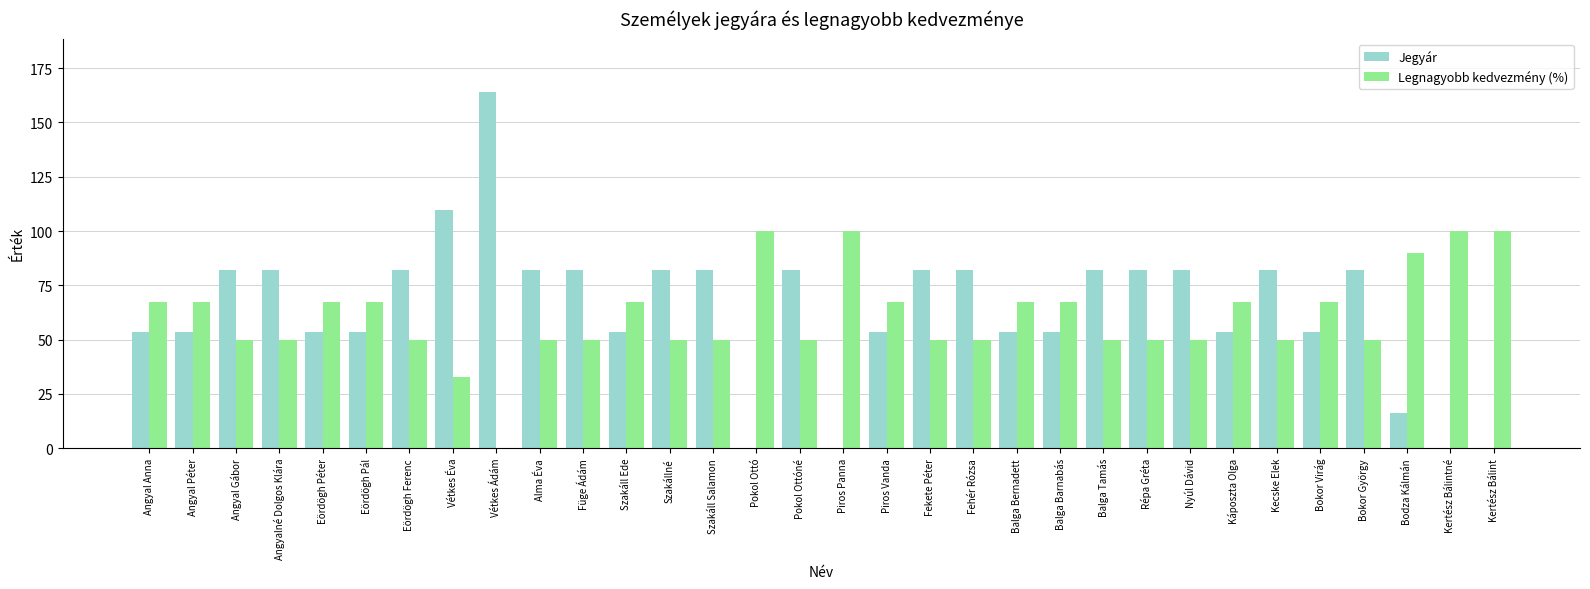

What is the sum of all Jegyár values?

2053.3